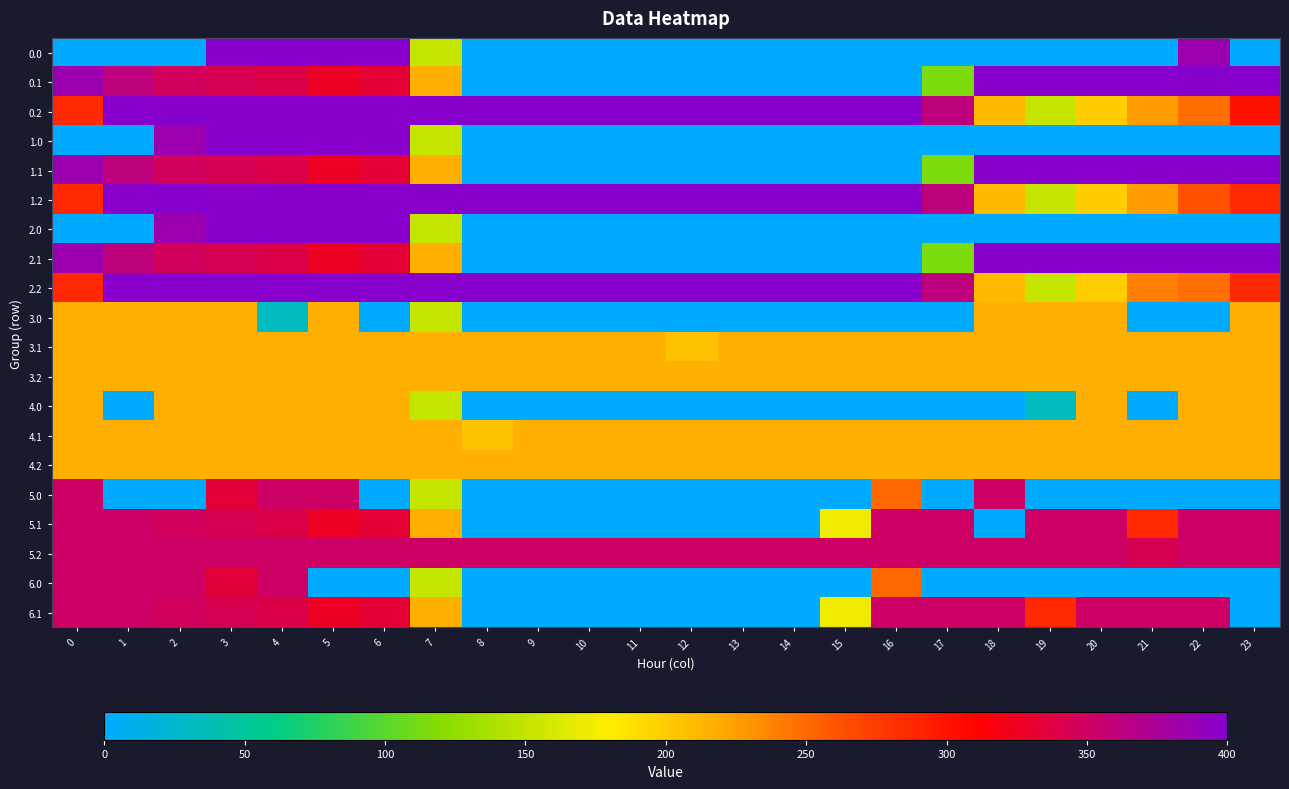

Rank the series at 21 from highest to lowest value.

0.1, 1.1, 2.1, 6.1, 5.2, 5.1, 2.2, 0.2, 1.2, 3.1, 3.2, 4.1, 4.2, 0.0, 1.0, 2.0, 3.0, 4.0, 5.0, 6.0